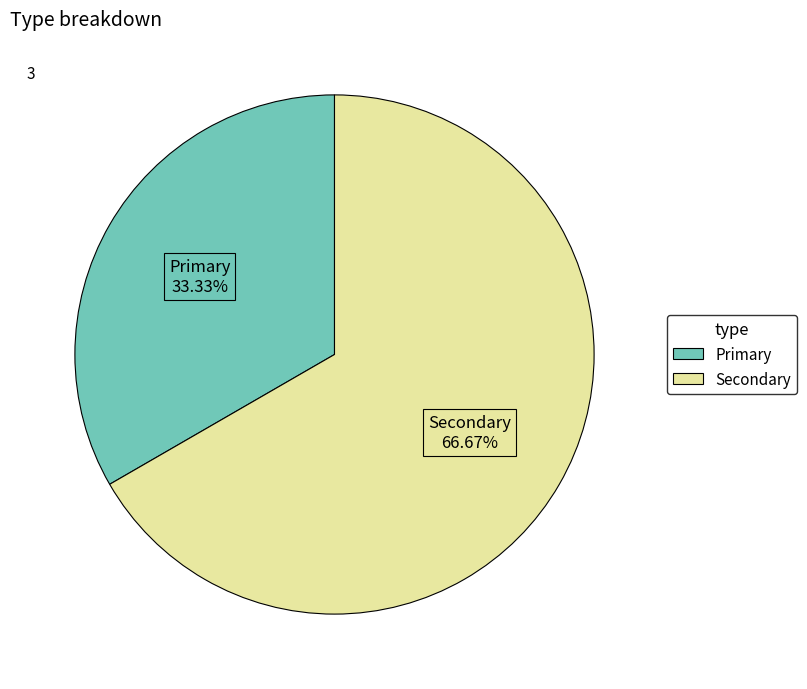

What is the ratio of the value at Secondary to the value at Primary?

2.0